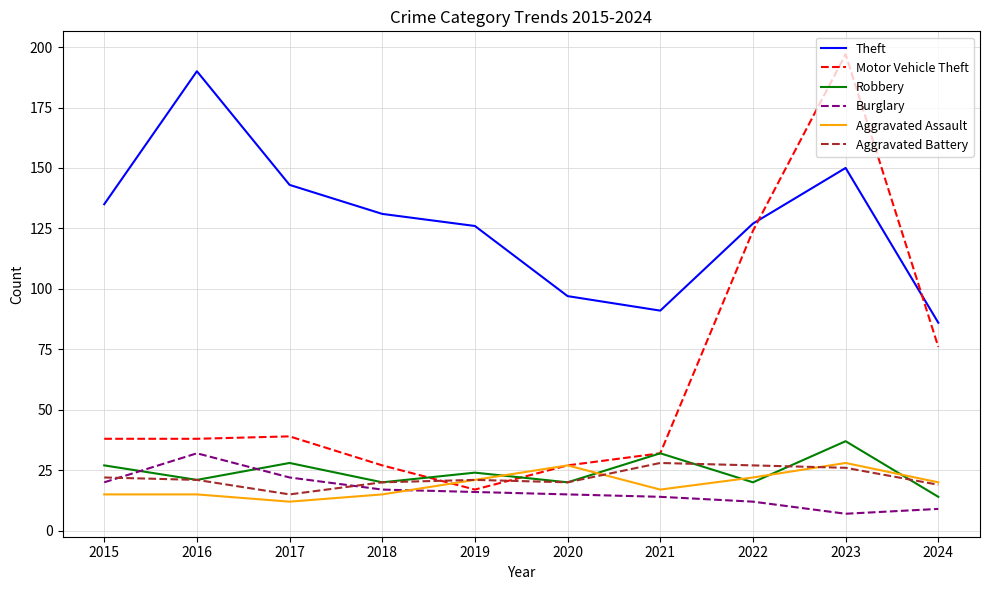

The Robbery series shows 20 at 2020. True or false?

True